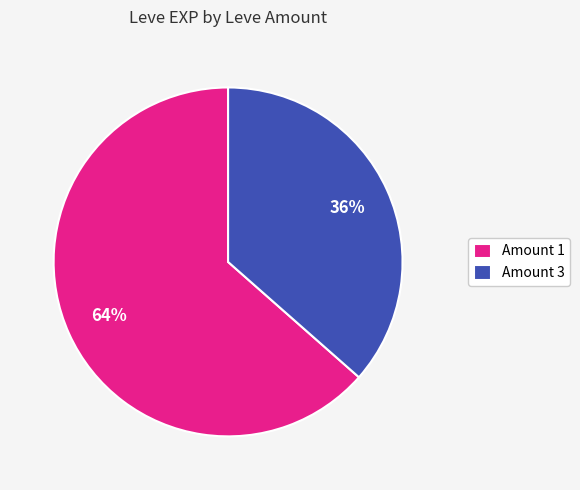

Does any single category account for the majority?

Yes